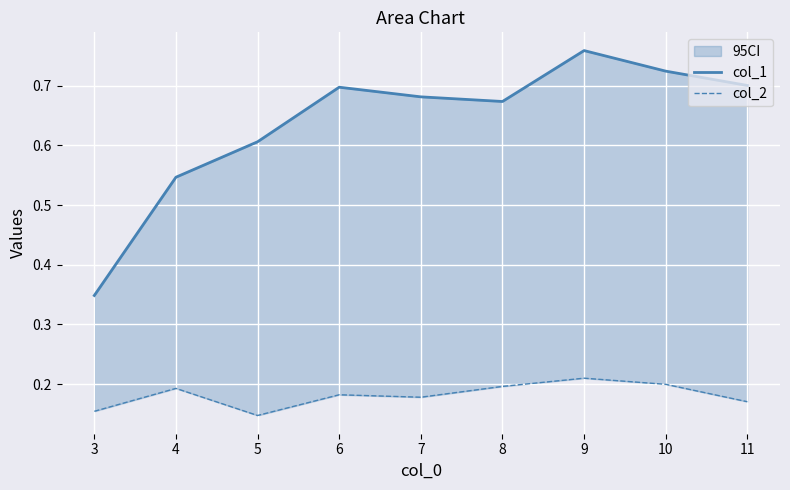

Is it true that col_2 equals 0.2 at 4?

True